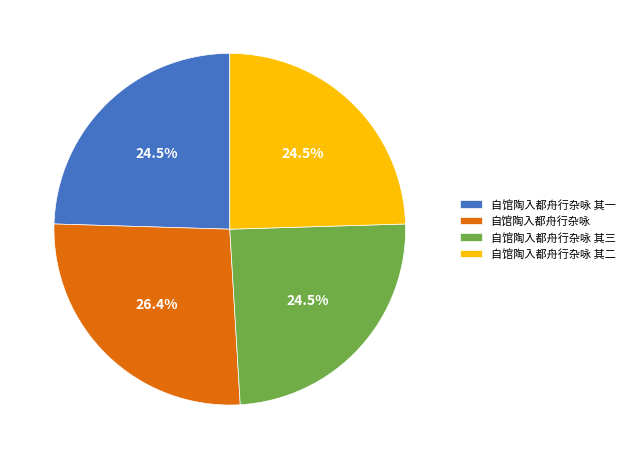

Do 自馆陶入都舟行杂咏 其三 and 自馆陶入都舟行杂咏 together represent more than half of the pie?

Yes